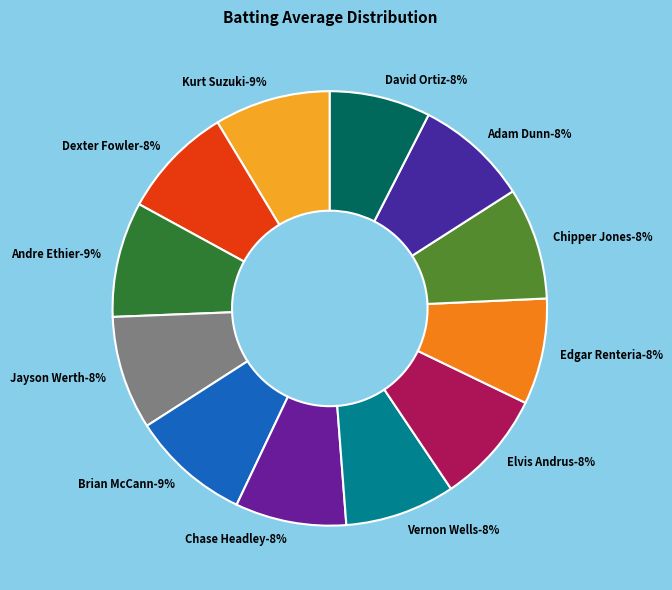

Which category has the smallest portion of the pie?

David Ortiz